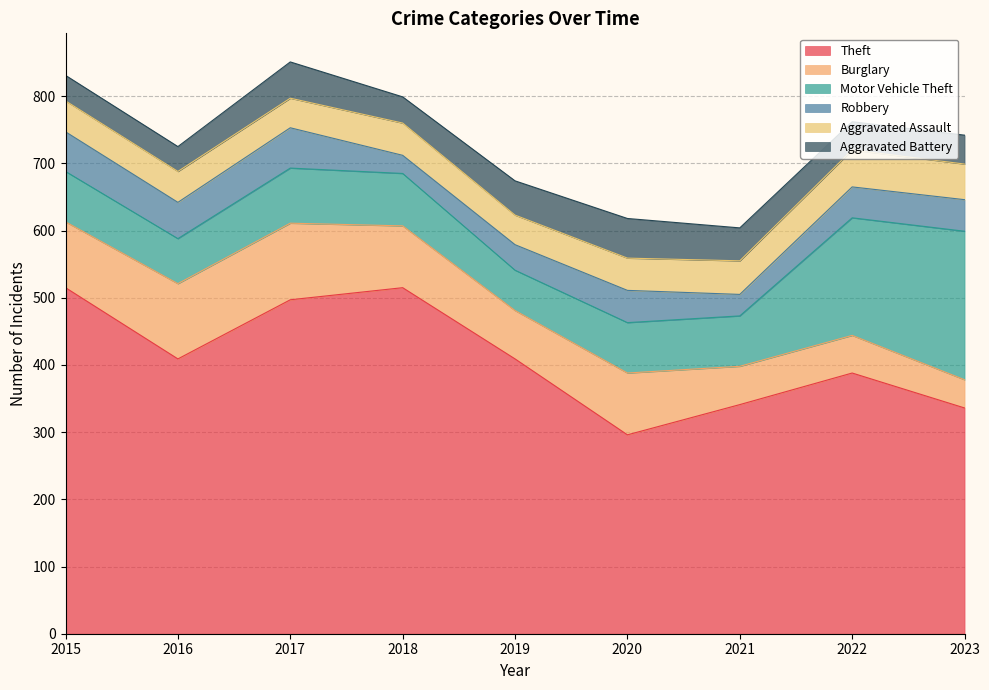

Where is the first local minimum for Aggravated Assault?

2017